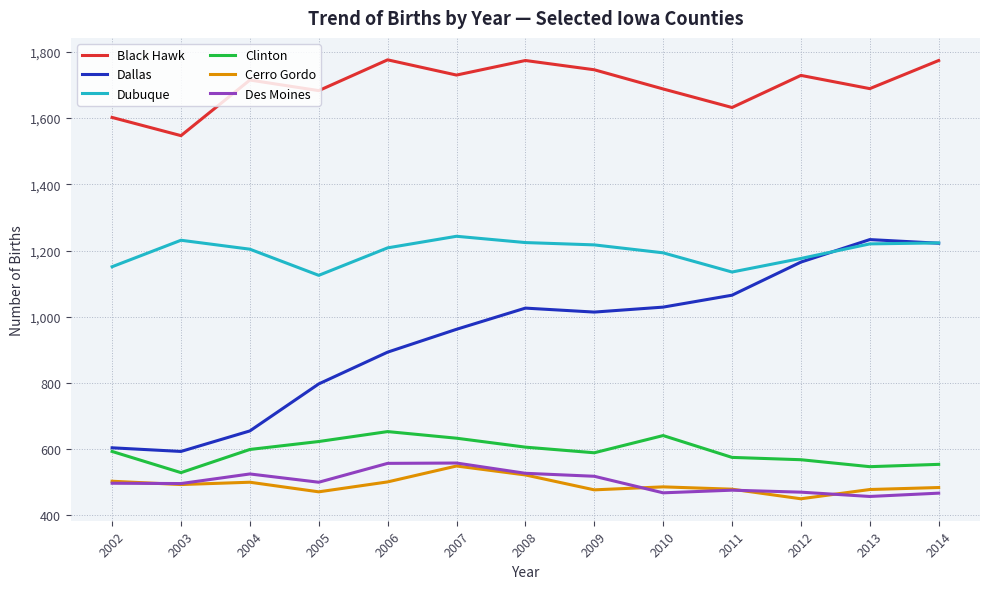

What is the spread (max minus min) of values at 2003?

1054